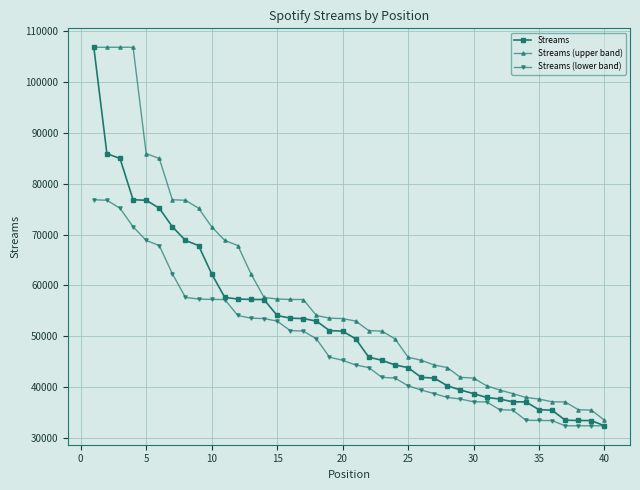

Does the chart have visible grid lines?

Yes